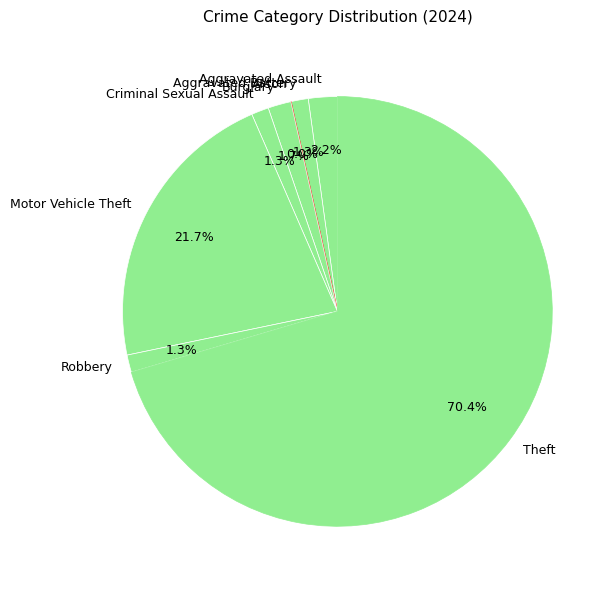

To the nearest percent, what is the average slice percentage?

12%